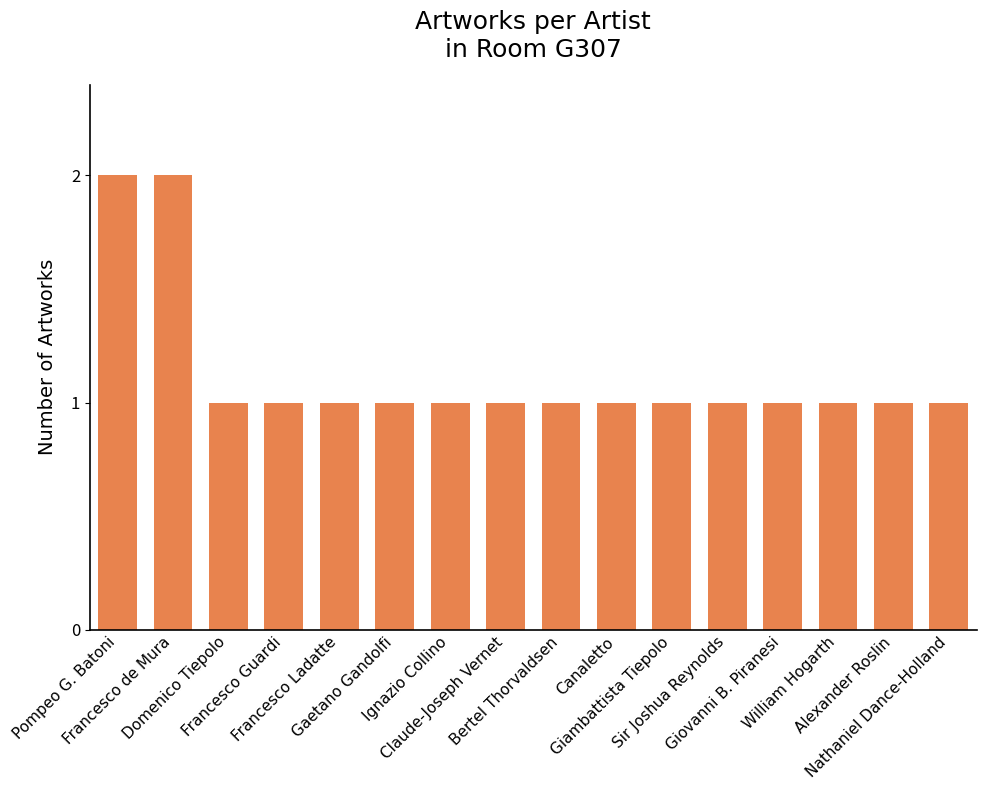

Are the bars horizontal?

No